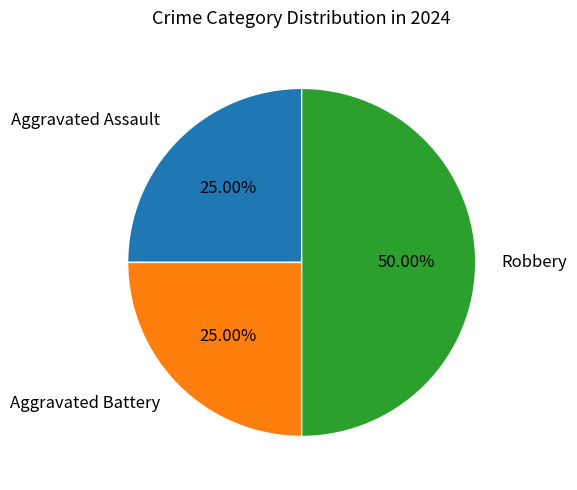

What percentage is the Robbery slice, to the nearest percent?

50%